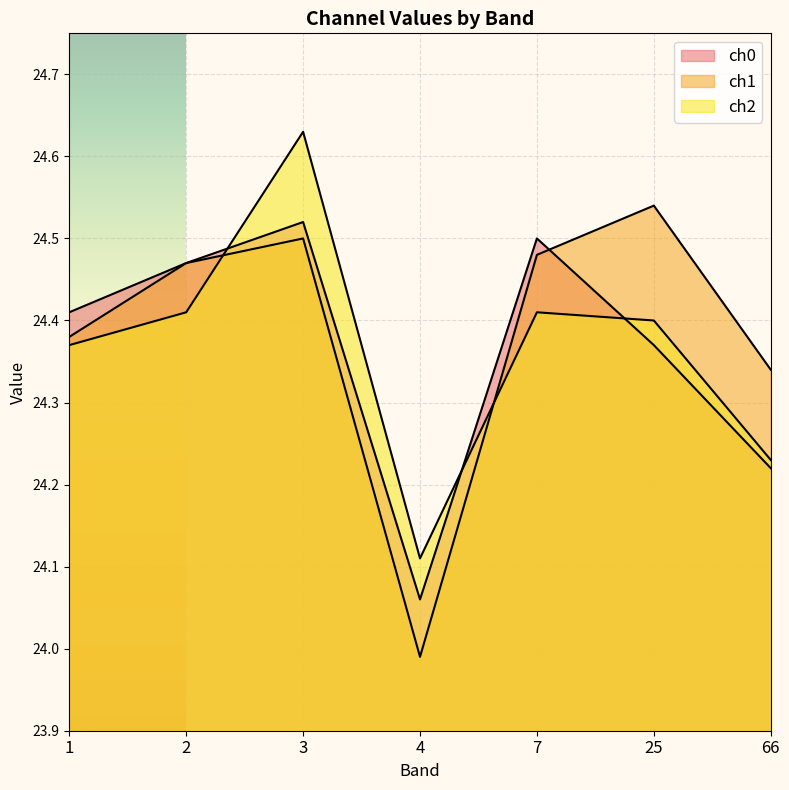

How many lines are shown in the chart?

3